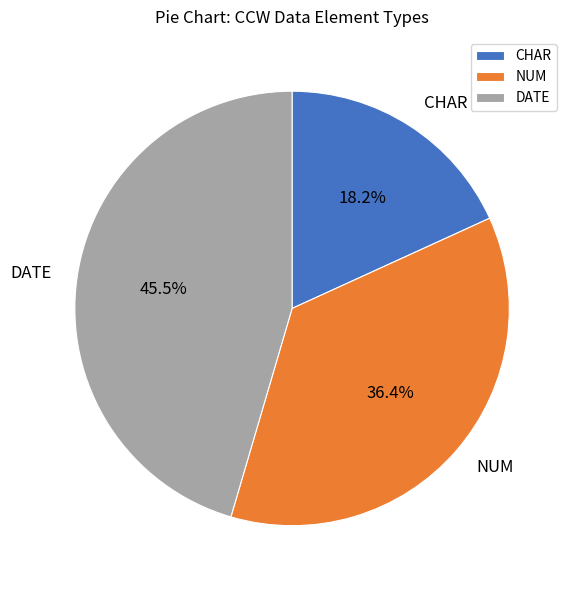

Which category has the biggest portion of the pie?

DATE